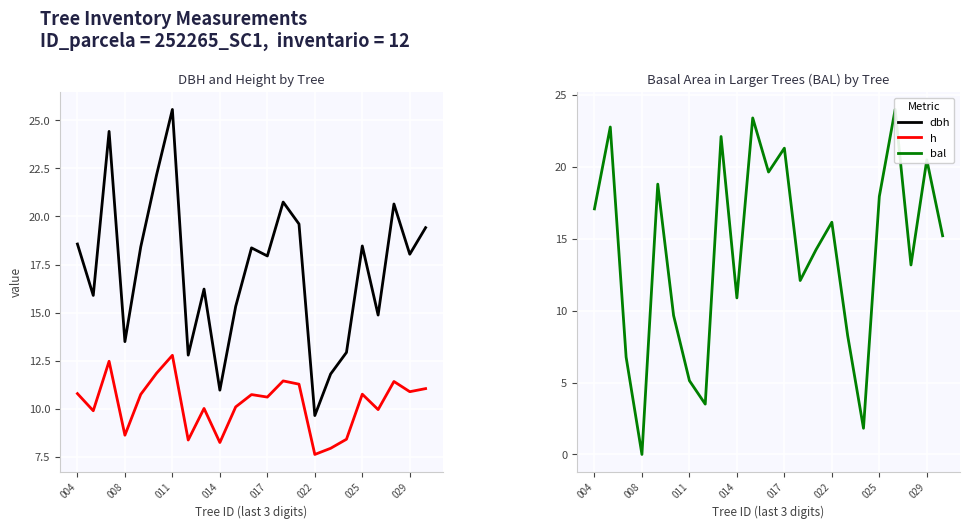

Where do bal and dbh first cross each other?

004 and 008